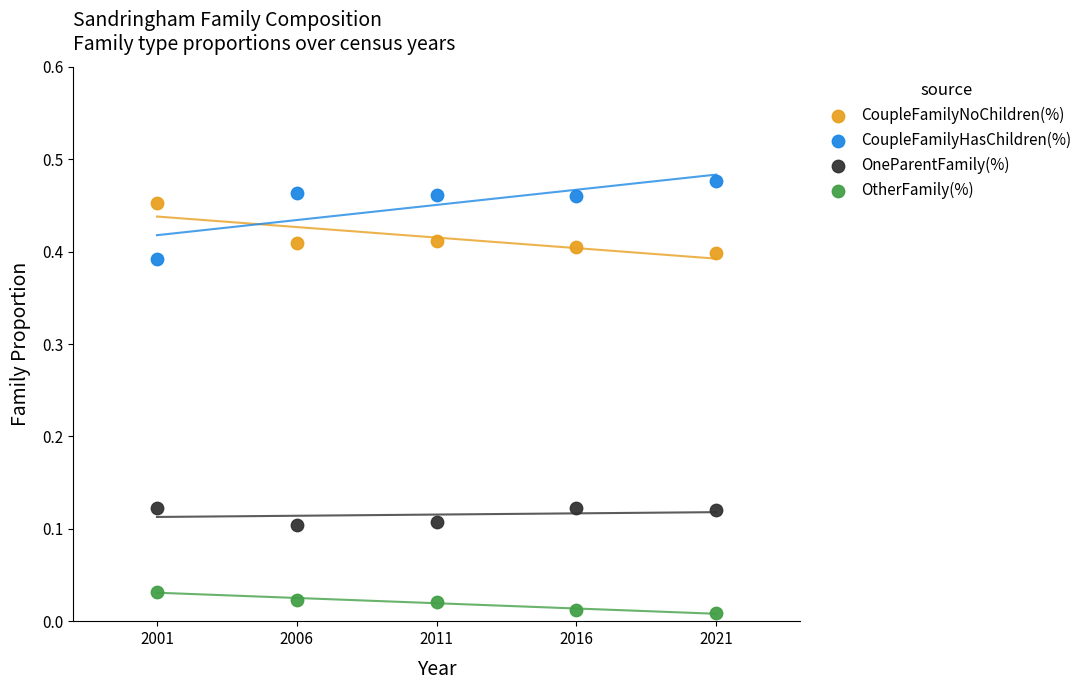

Across all data points, what is the range of X values (max minus min)?

20.0